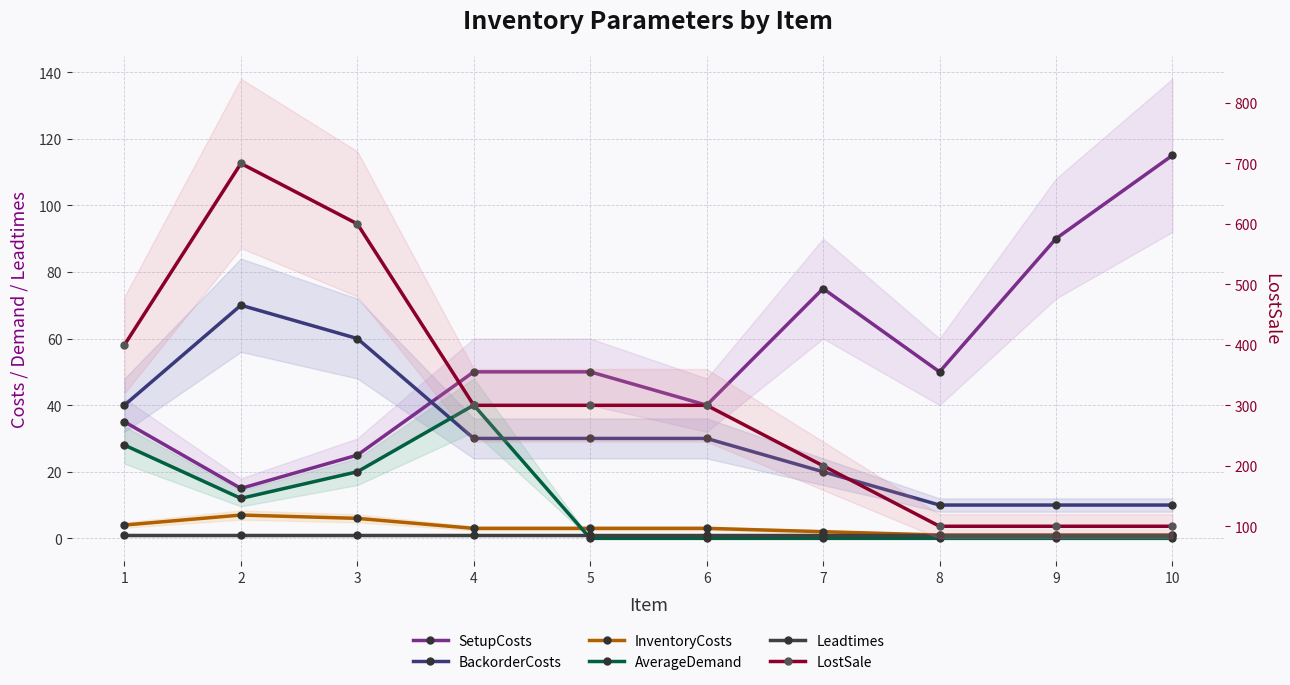

Where is the first local maximum for LostSale?

2